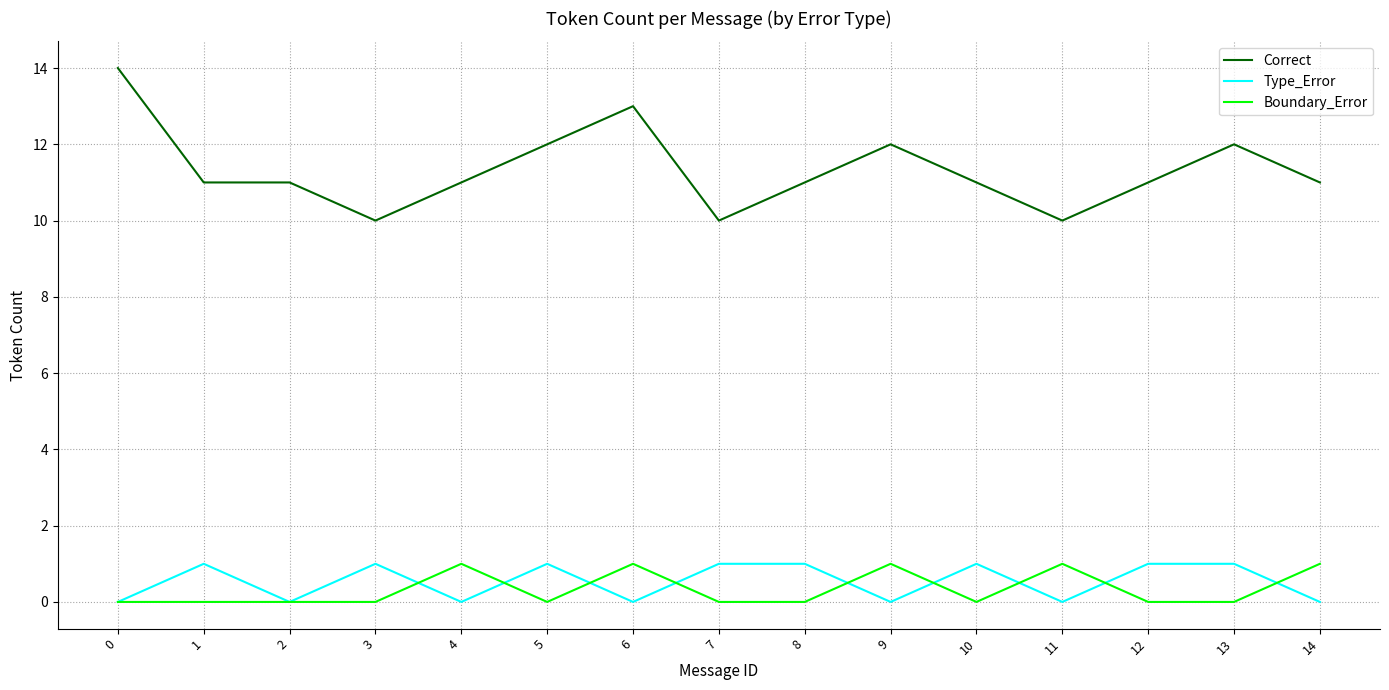

True or false: Boundary_Error and Correct intersect in this chart.

False